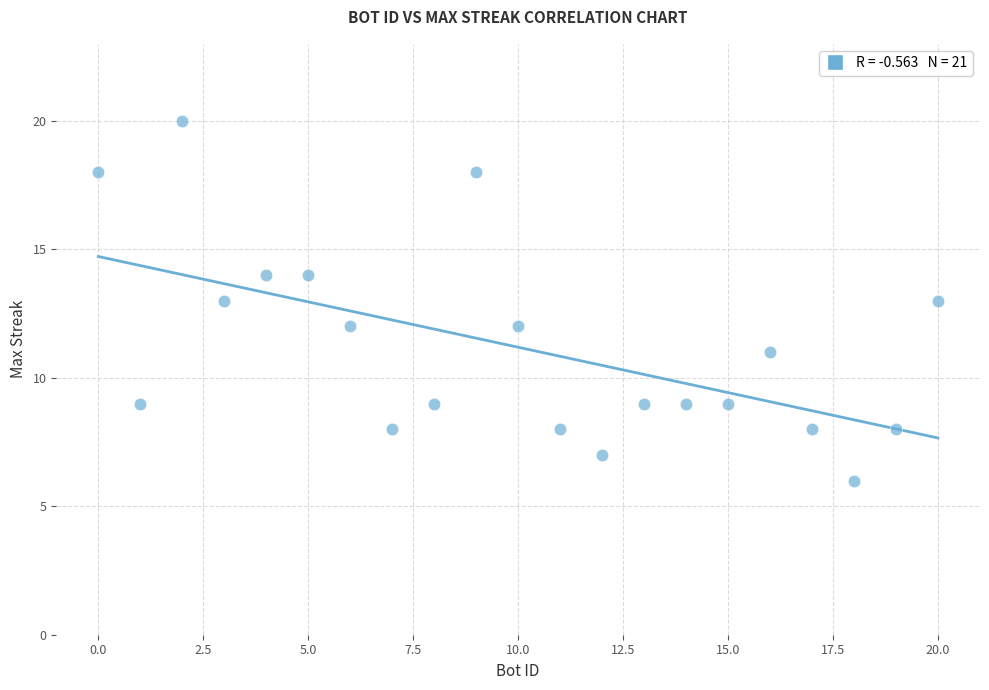

What is the range of X values (max minus min)?

20